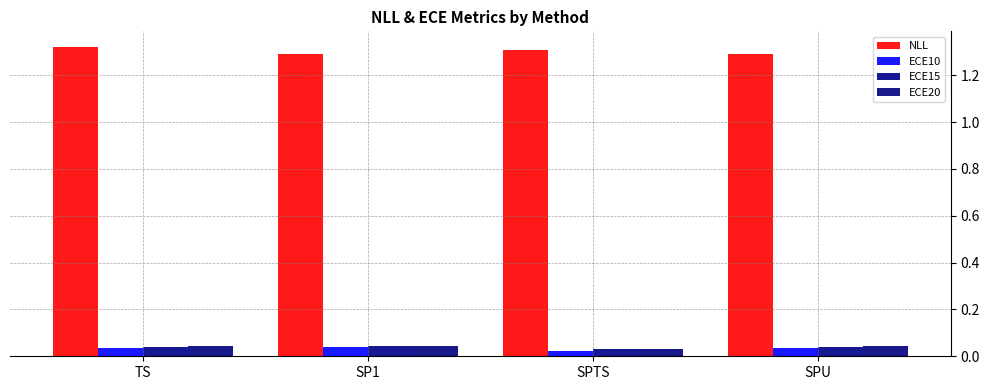

What is the spread (max minus min) of values at SPTS?

1.3